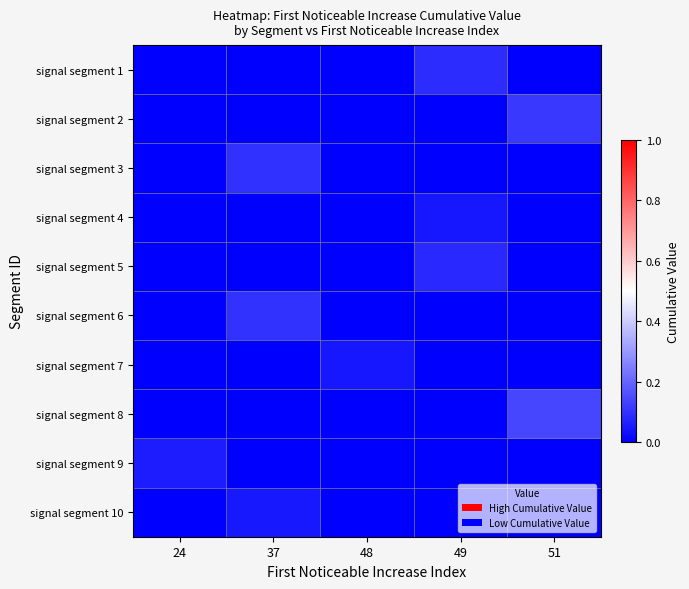

At how many categories does at least one series exceed 0?

5